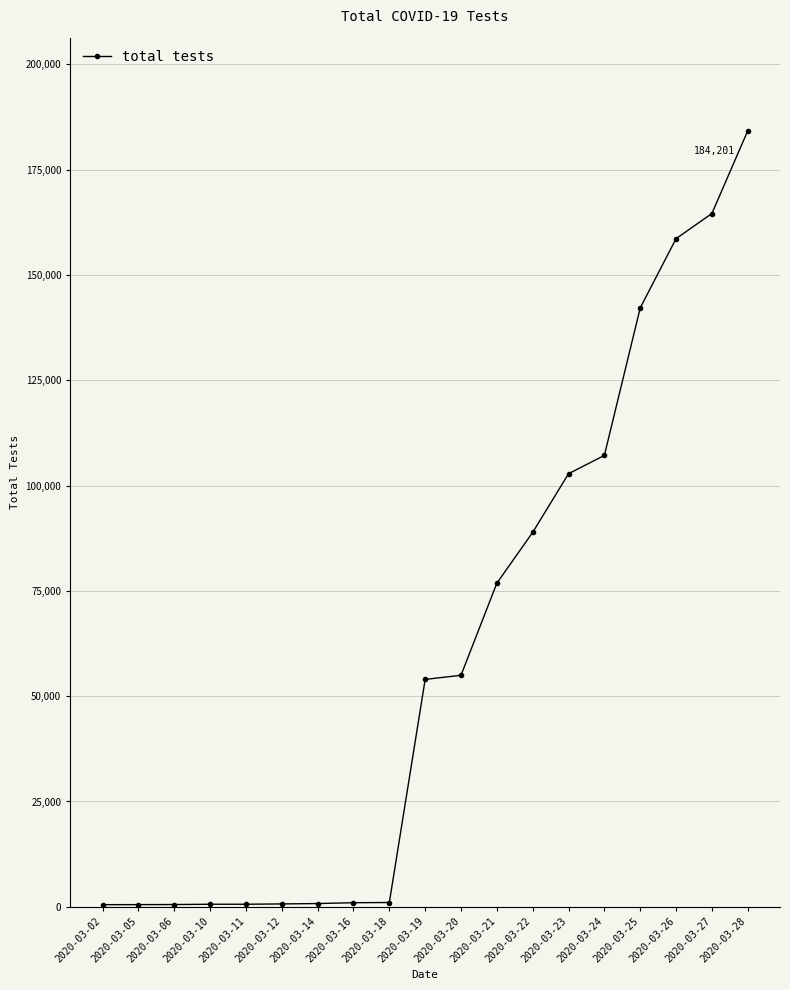

What is the difference between the second highest and minimum values?

164058